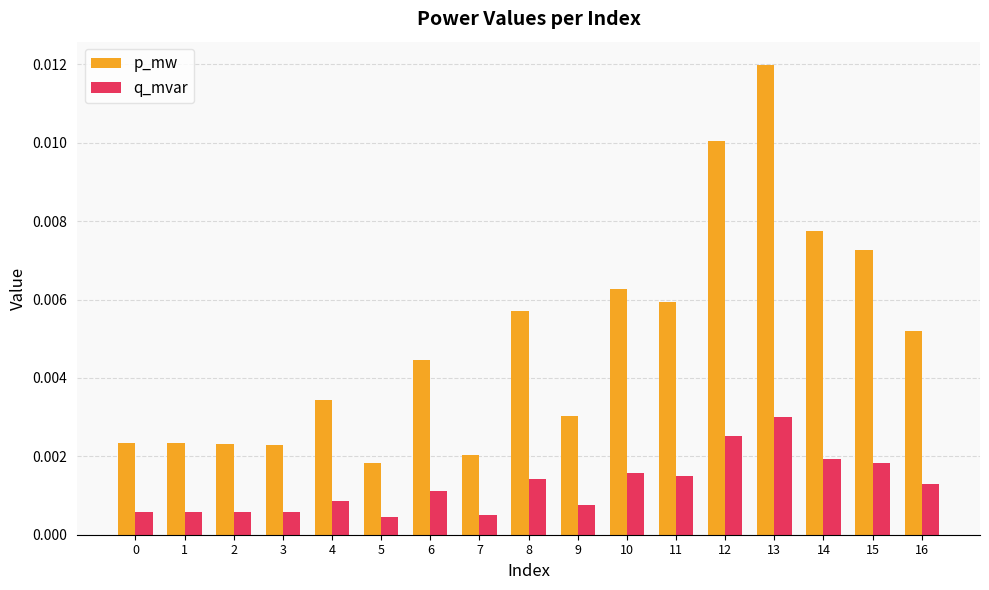

Between 7 and 9, which series saw the biggest shift?

p_mw